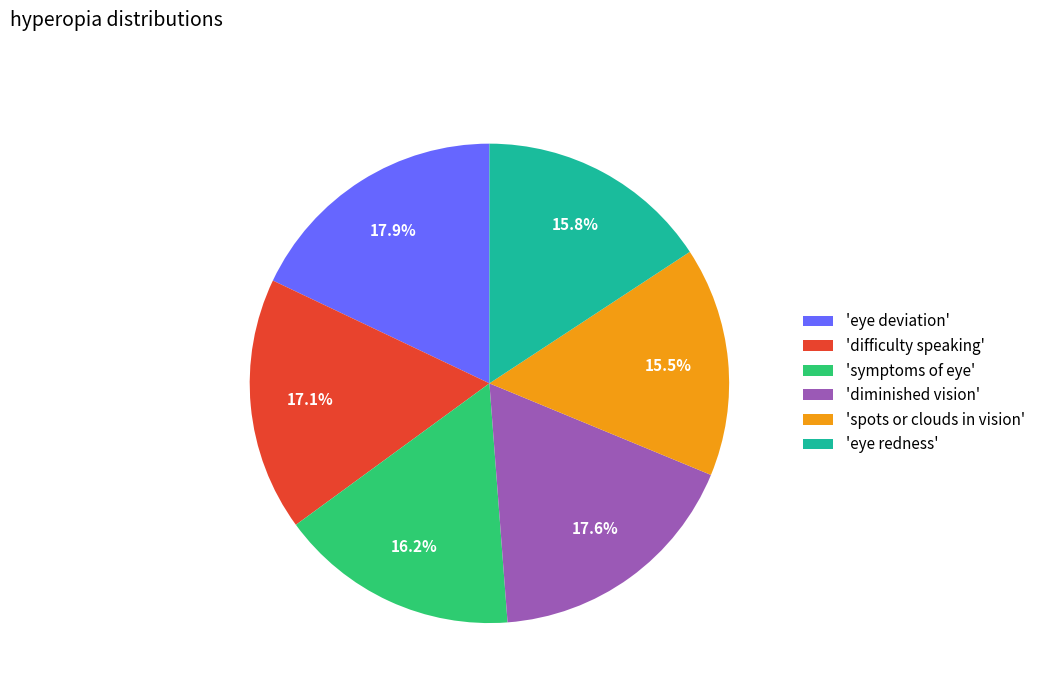

Which has a higher value, 'diminished vision' or 'spots or clouds in vision'?

'diminished vision'